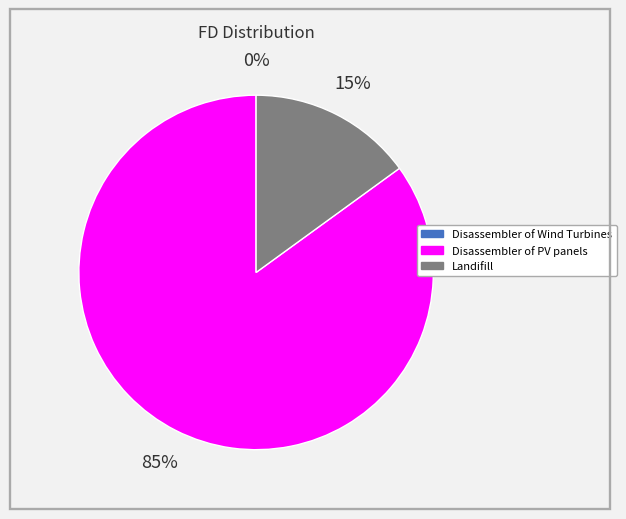

Is there any slice that represents more than half of the pie?

Yes